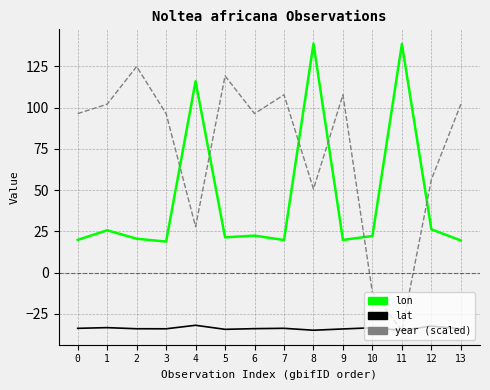

Rank the series at 6 from lowest to highest value.

lat, lon, year (scaled)